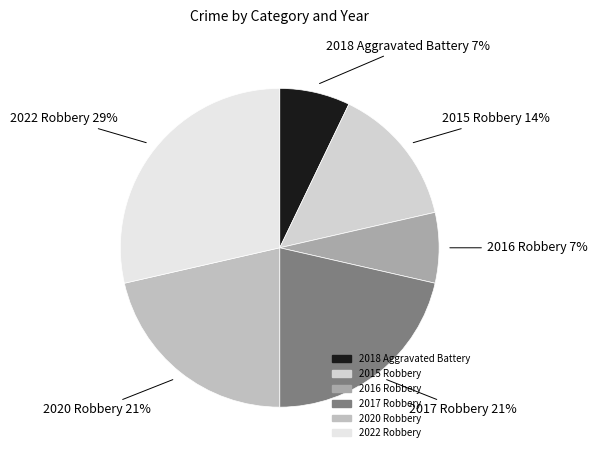

Which category has the biggest portion of the pie?

2022 Robbery